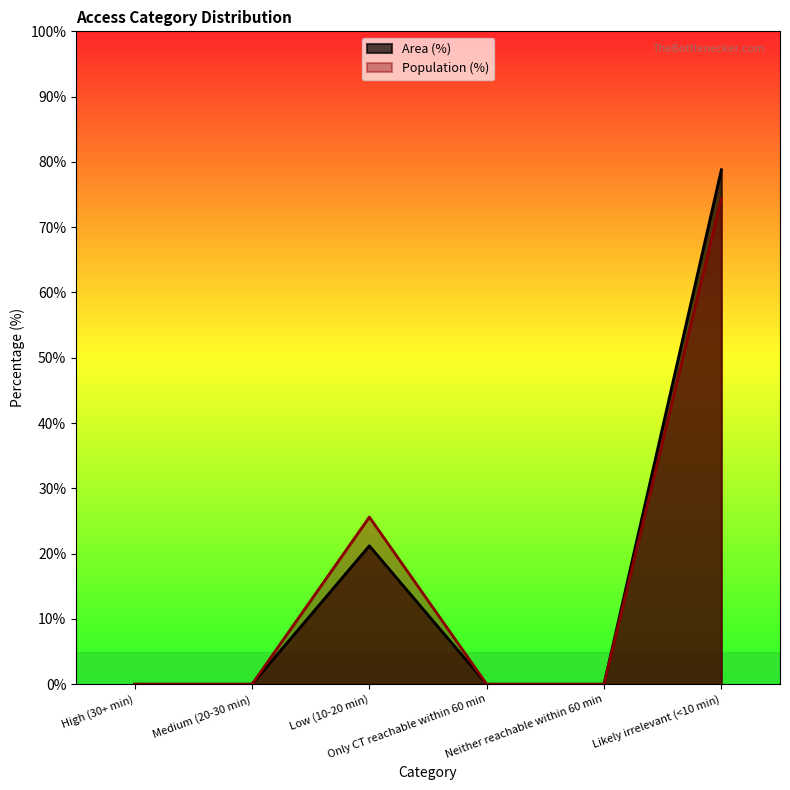

Read the Area (%) line value at Low (10-20 min).

21.2